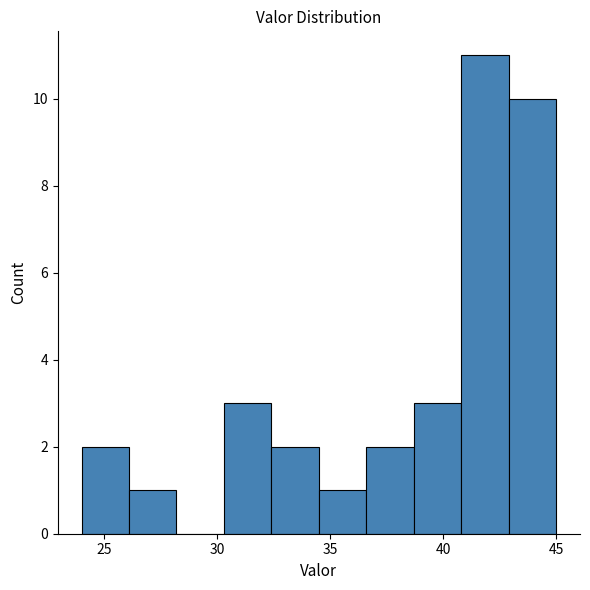

Reading left to right, transcribe this chart: for each bar, give the range it covers on the x-axis and its height. Neither the bar edges nor the heights are printed on the chart, so give them approximately, as read against the axes.

24.0 to 26.1: 2
26.1 to 28.2: 1
28.2 to 30.3: 0
30.3 to 32.4: 3
32.4 to 34.5: 2
34.5 to 36.6: 1
36.6 to 38.7: 2
38.7 to 40.8: 3
40.8 to 42.9: 11
42.9 to 45.0: 10